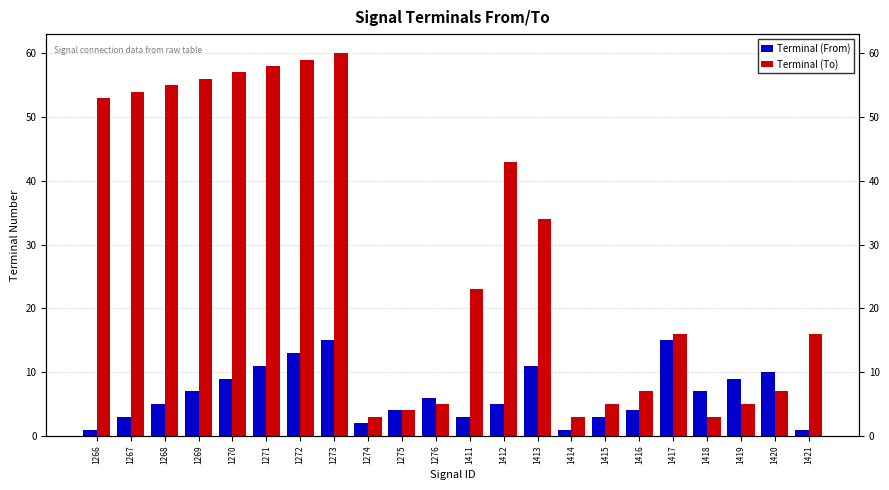

The value of Terminal (To) at 1273 is 60. True or false?

True